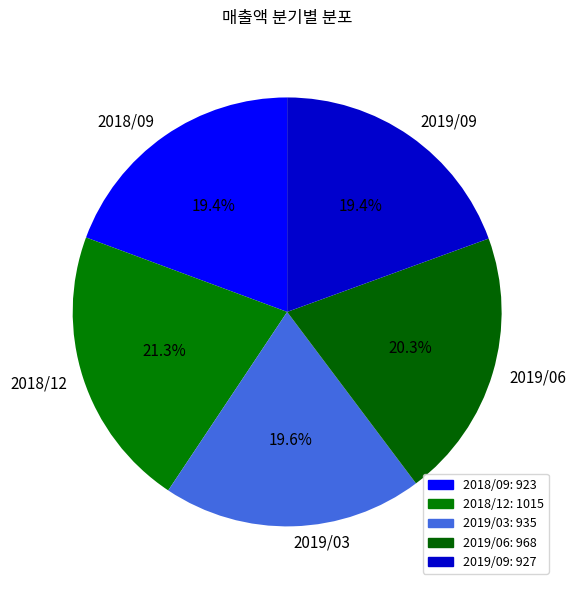

Is it true that 2019/09 is 11% of the pie?

False